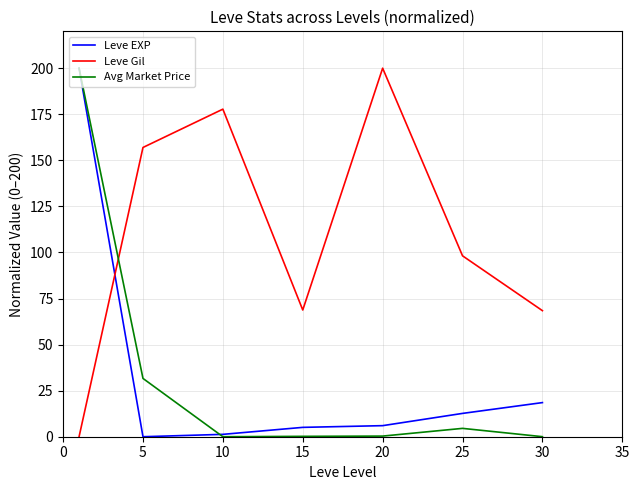

Which series has the largest total across all categories?

Leve Gil